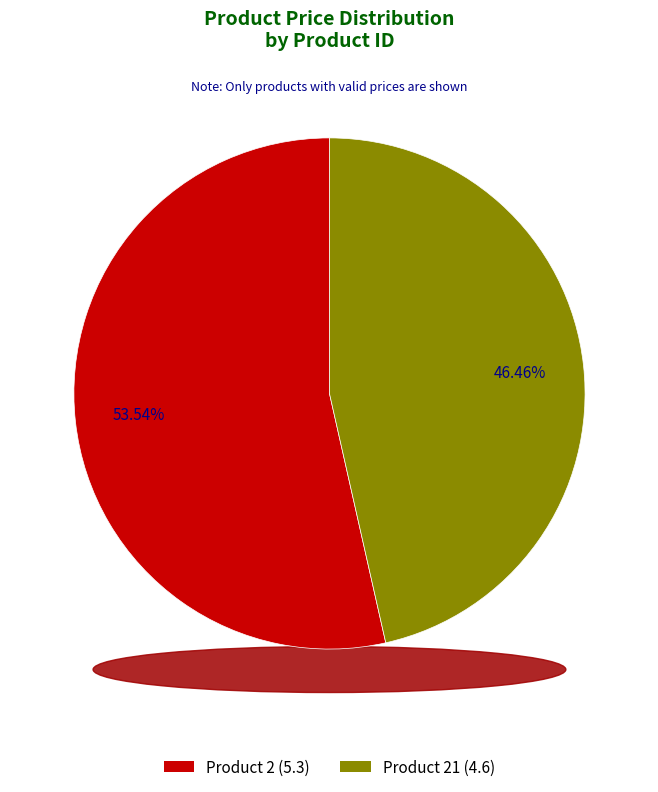

The 21 slice represents 59% of the pie. True or false?

False